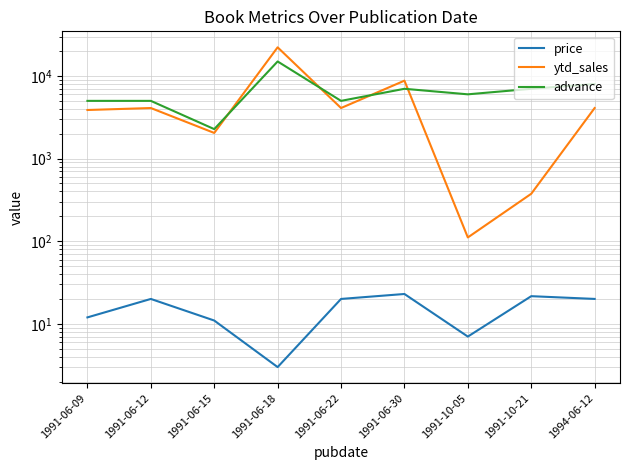

At how many categories does at least one series exceed 9540?

1